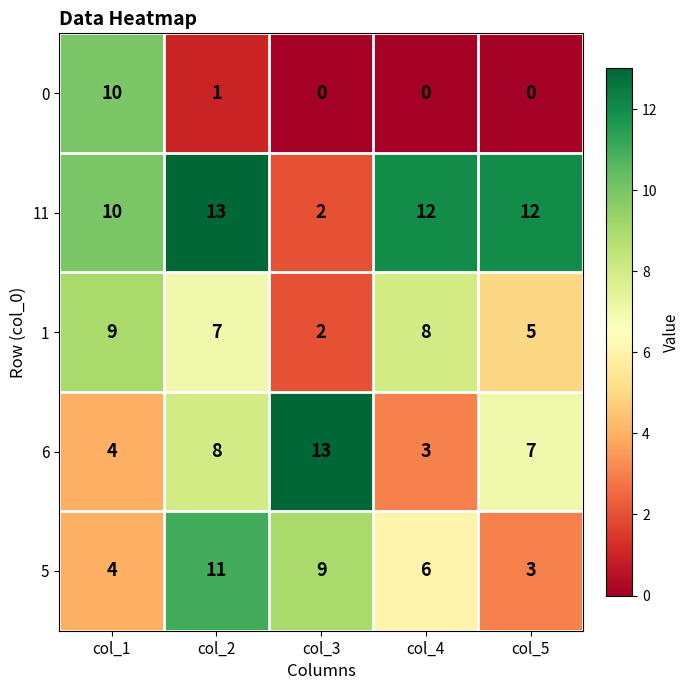

The value of 0 at col_3 is 0. True or false?

True